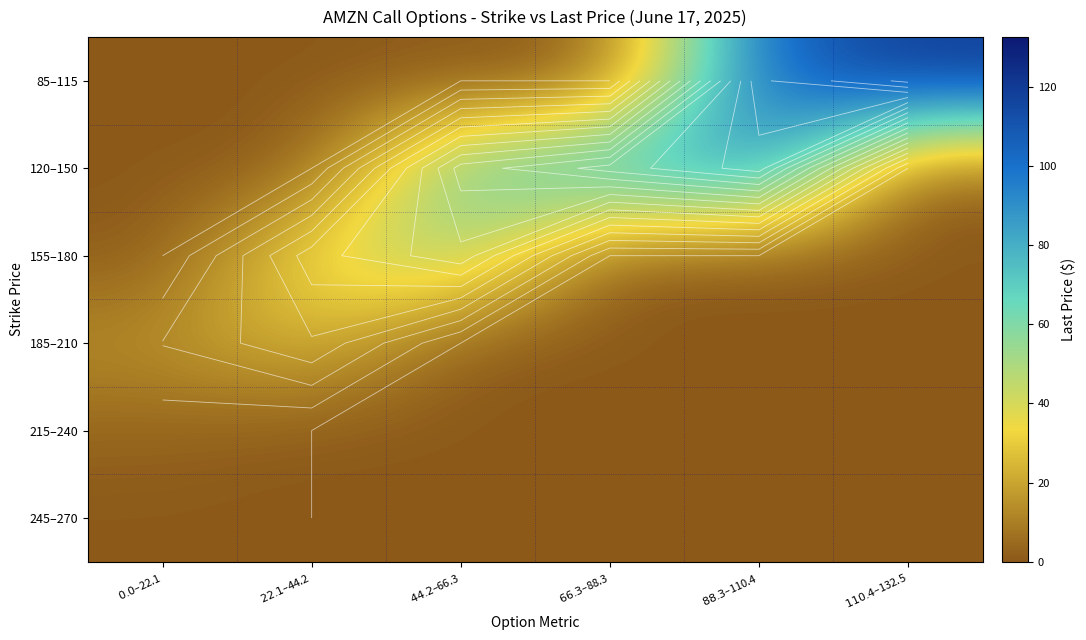

Is the value of 85–115 at $110.4–$132.5 greater than the value of 185–210 at $0.0–$22.1?

Yes